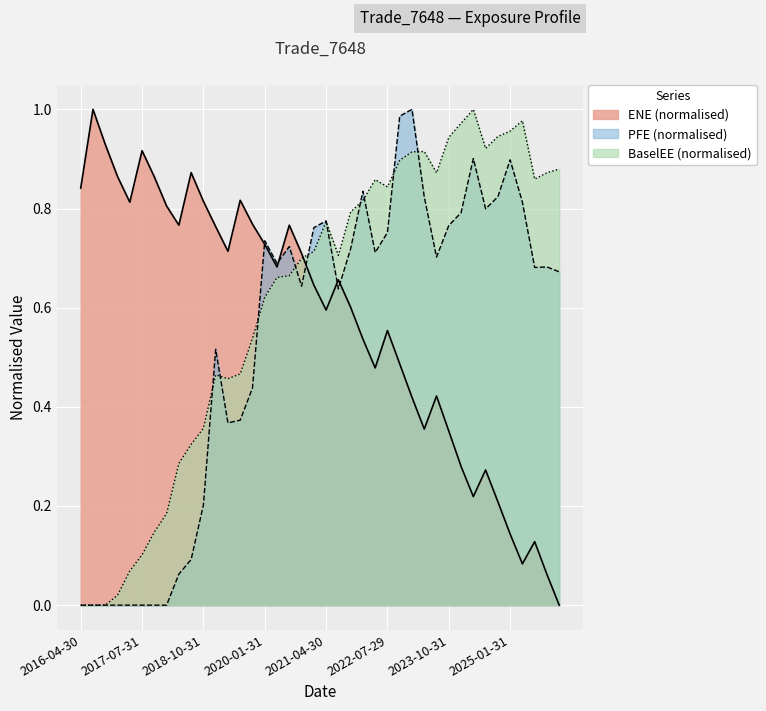

What are all the series names shown in the legend?

ENE (normalised), PFE (normalised), BaselEE (normalised)